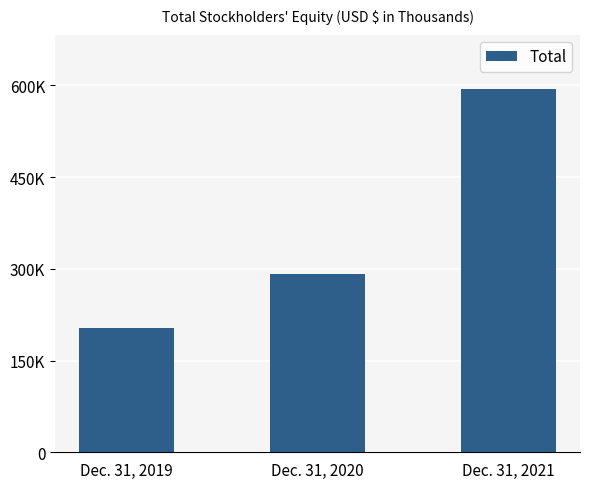

At which category does the chart reach its peak across all series?

Dec. 31, 2021